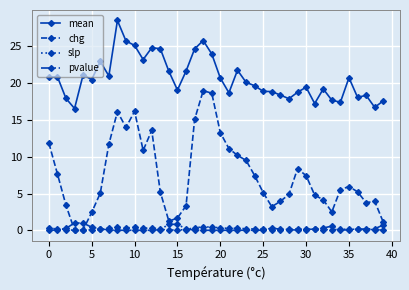

Which series has the largest total across all categories?

mean